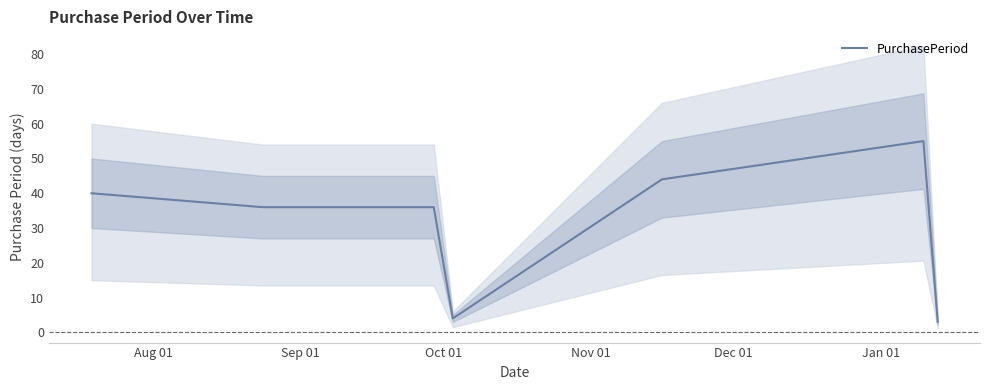

What is the highest value of the PurchasePeriod series?

55